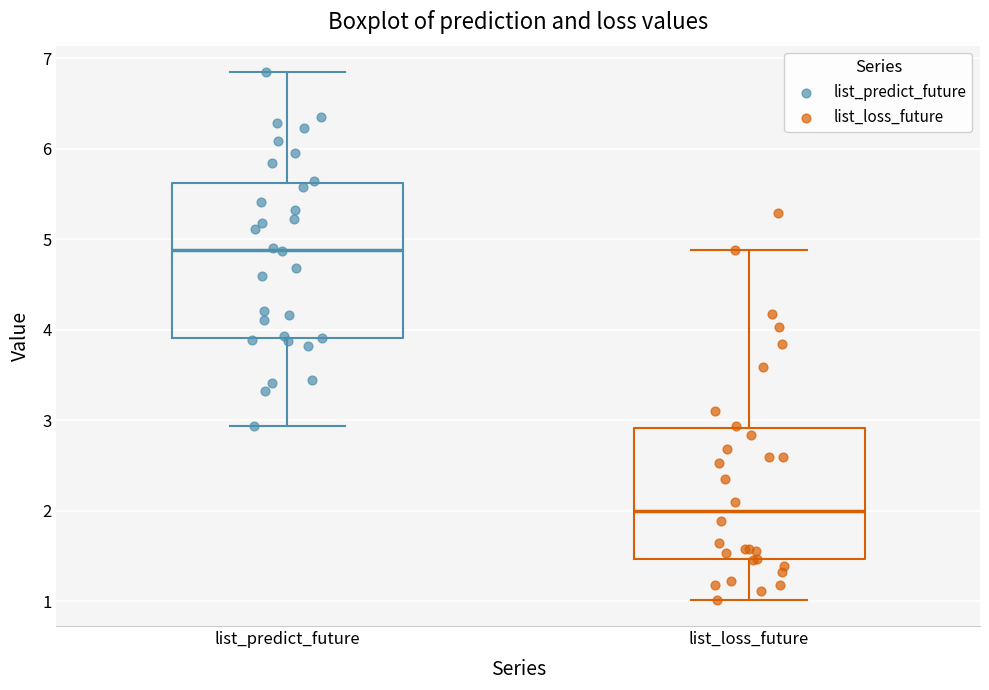

Reading left to right, transcribe this box plot: for each box, give where its median line is, the range the box spans, and where its two whiskers end, as read against the y-axis. The values are not printed on the chart, so give them approximately, as read against the axis.

list_predict_future: median 4.9, box 3.9 to 5.6, whiskers 2.9 to 6.8
list_loss_future: median 2.0, box 1.5 to 2.9, whiskers 1.0 to 4.9